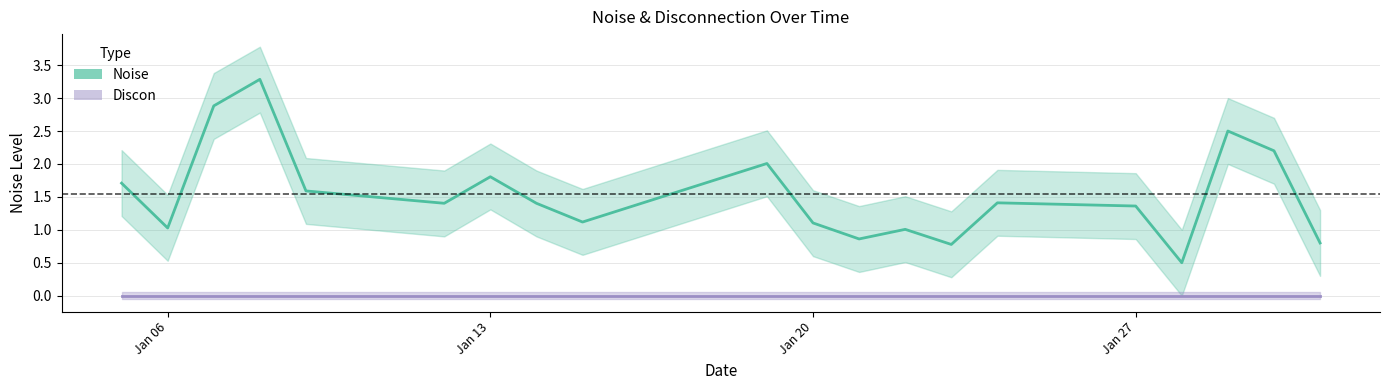

What is the difference between the maximum and minimum values in the Noise series?

2.8